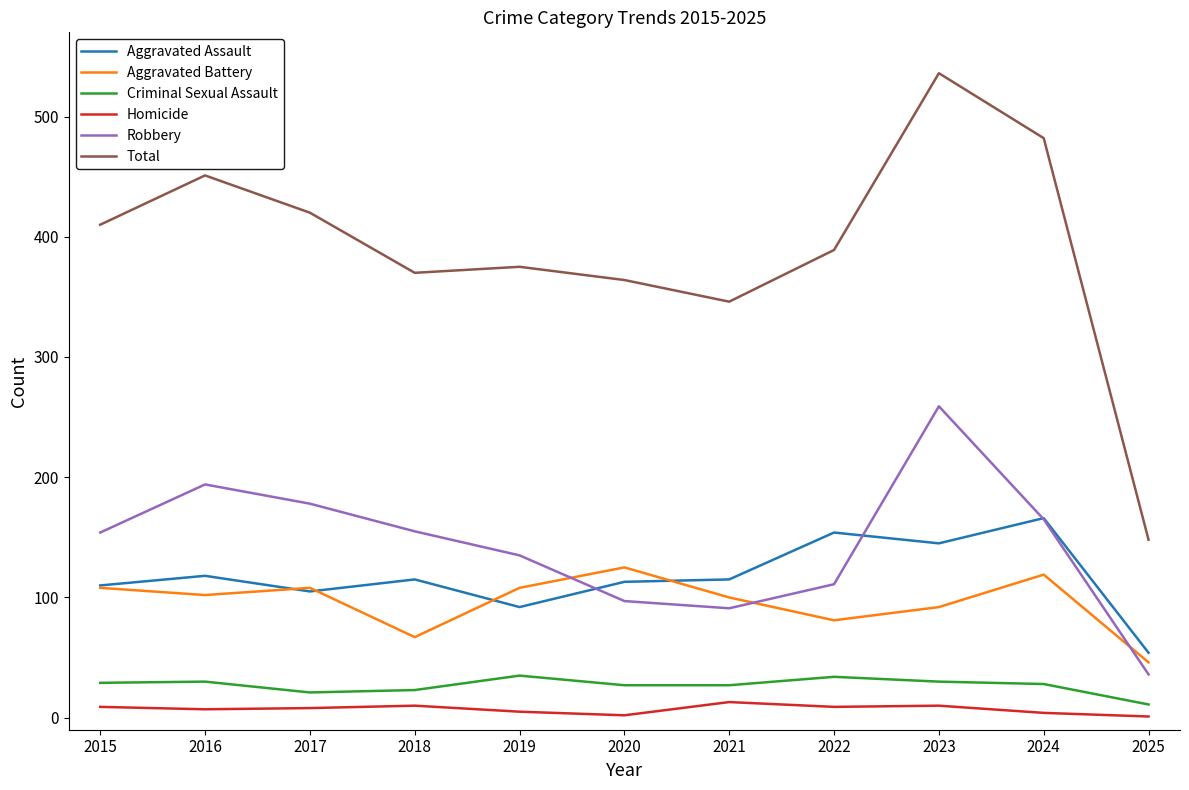

Is the value of Homicide at 2021 greater than the value of Robbery at 2025?

No